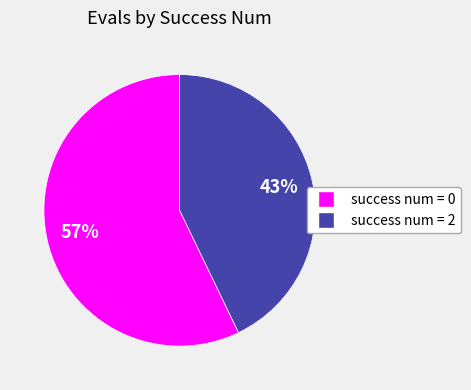

To the nearest percent, what is the difference between the largest and smallest slice percentages?

14%